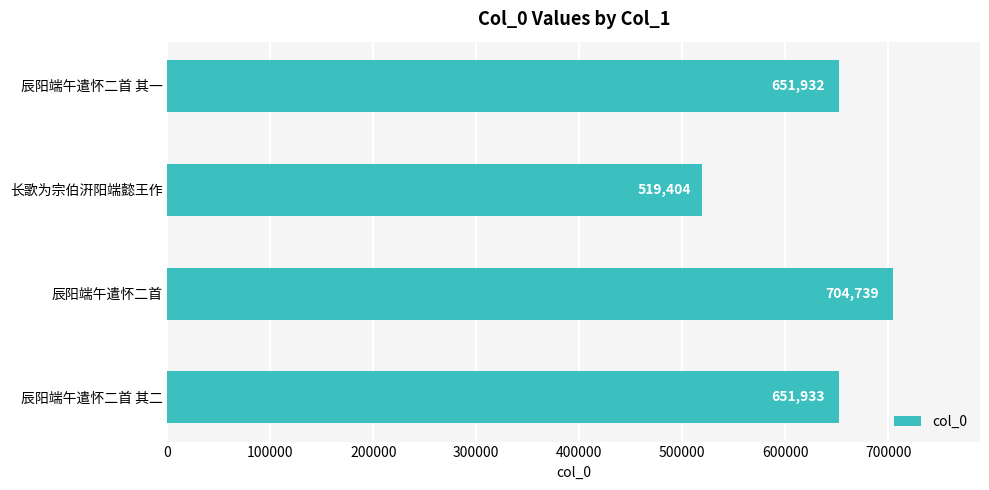

Rank the categories by value from highest to lowest.

辰阳端午遣怀二首, 辰阳端午遣怀二首 其二, 辰阳端午遣怀二首 其一, 长歌为宗伯汧阳端懿王作